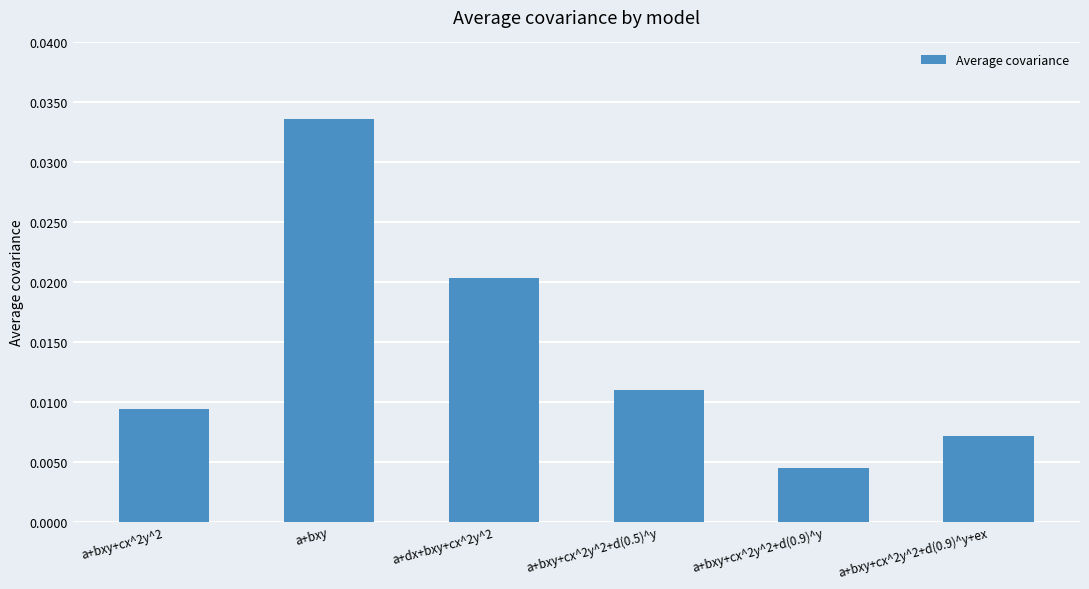

Does the chart contain any negative values?

No